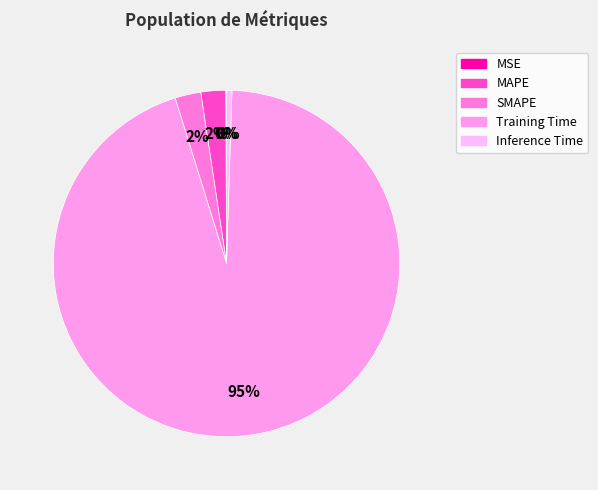

Which has a higher value, Inference Time or MSE?

Inference Time